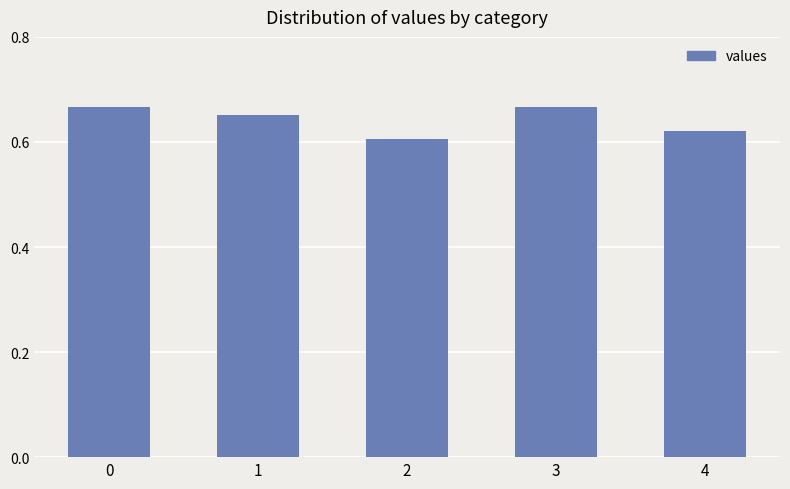

Are the bars grouped side by side (vs. stacked)?

No